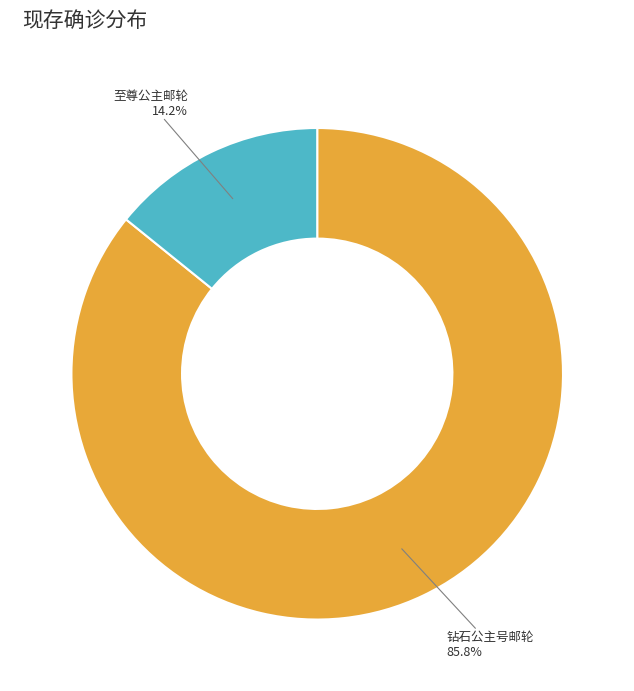

Is there a majority slice in this chart?

Yes